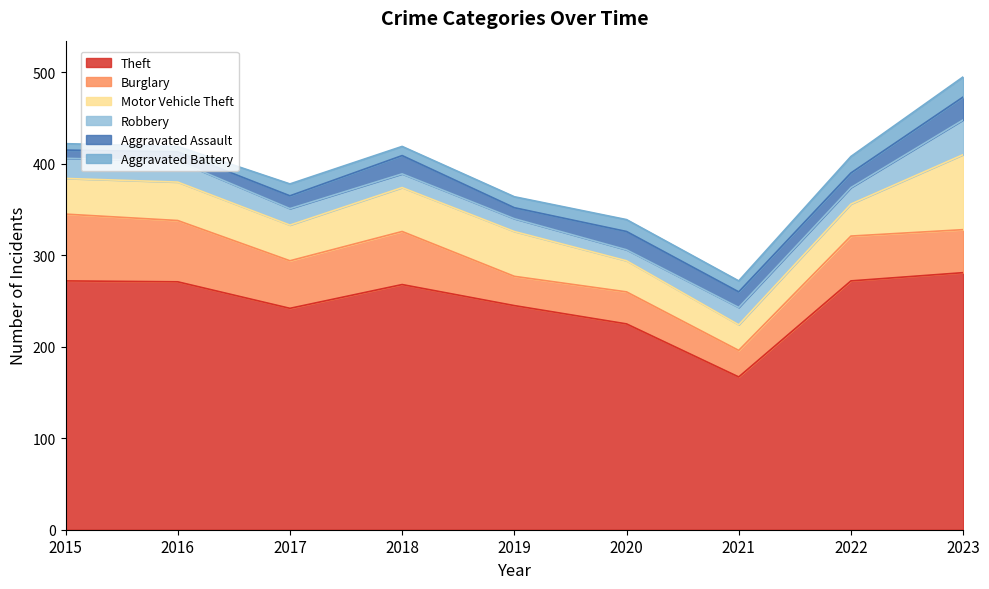

Reading left to right, transcribe all the data shown in this chart.

Theft: 2015=272	2016=271	2017=242	2018=268	2019=245	2020=225	2021=167	2022=272	2023=281
Burglary: 2015=73	2016=67	2017=52	2018=58	2019=32	2020=35	2021=29	2022=49	2023=47
Motor Vehicle Theft: 2015=39	2016=42	2017=39	2018=48	2019=49	2020=34	2021=28	2022=35	2023=82
Robbery: 2015=22	2016=23	2017=18	2018=15	2019=14	2020=12	2021=19	2022=18	2023=38
Aggravated Assault: 2015=9	2016=10	2017=14	2018=20	2019=12	2020=20	2021=17	2022=16	2023=25
Aggravated Battery: 2015=7	2016=6	2017=13	2018=10	2019=12	2020=13	2021=12	2022=18	2023=22